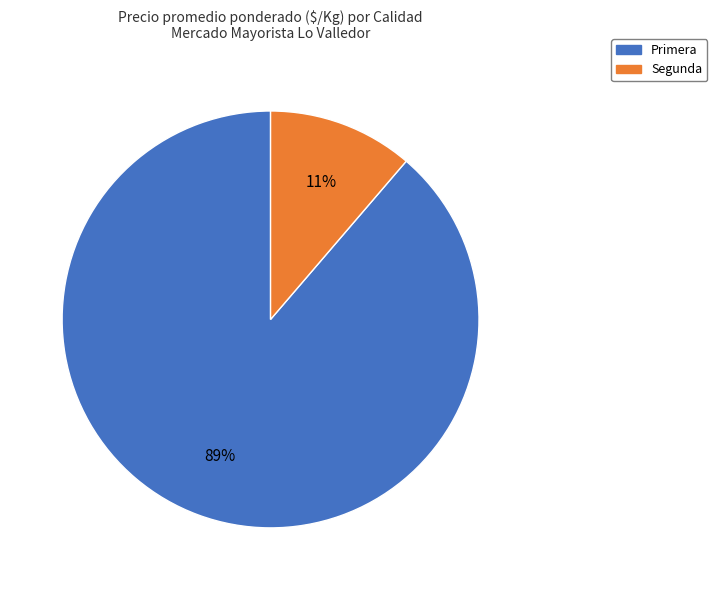

To the nearest percent, what is the average slice percentage?

50%